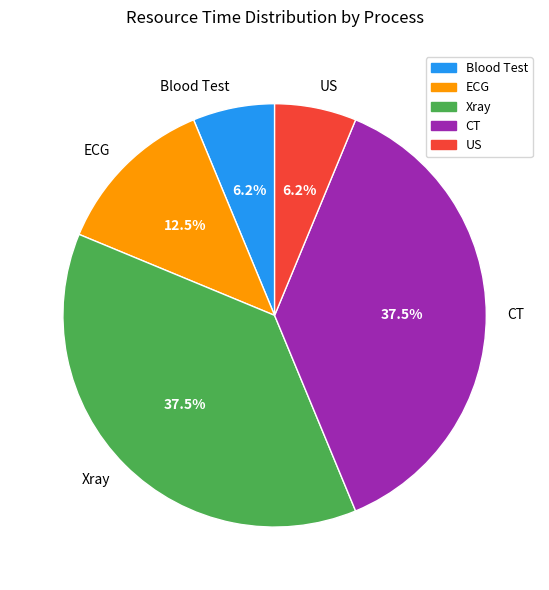

Which has a higher value, Xray or ECG?

Xray